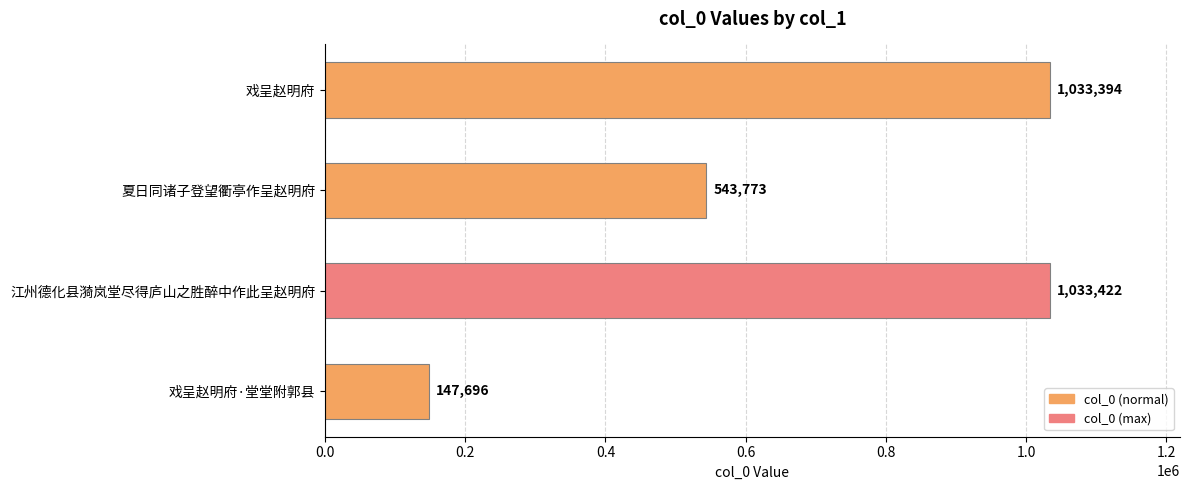

Which category has the lowest value across all series?

戏呈赵明府·堂堂附郭县